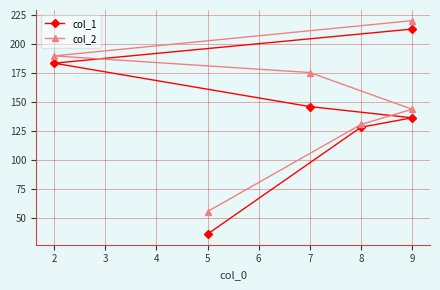

True or false: col_2 has more than 0 interior local peaks.

False